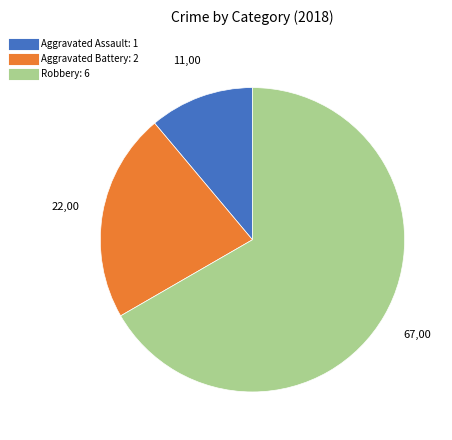

True or false: Aggravated Battery accounts for 31% of the total.

False